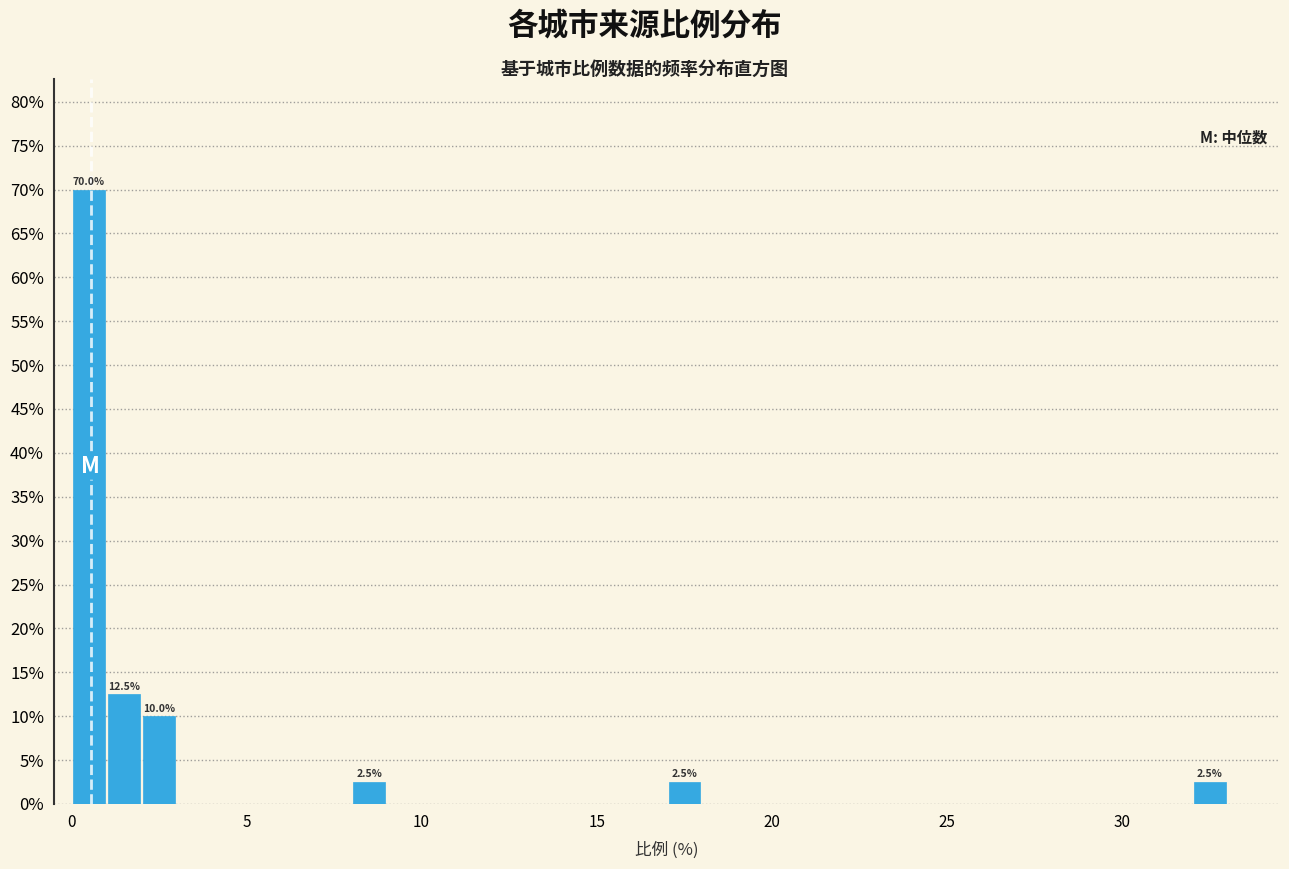

Around what value on the x-axis is the tallest bar? Give the approximate position of its centre, as read against the axis.

0.5